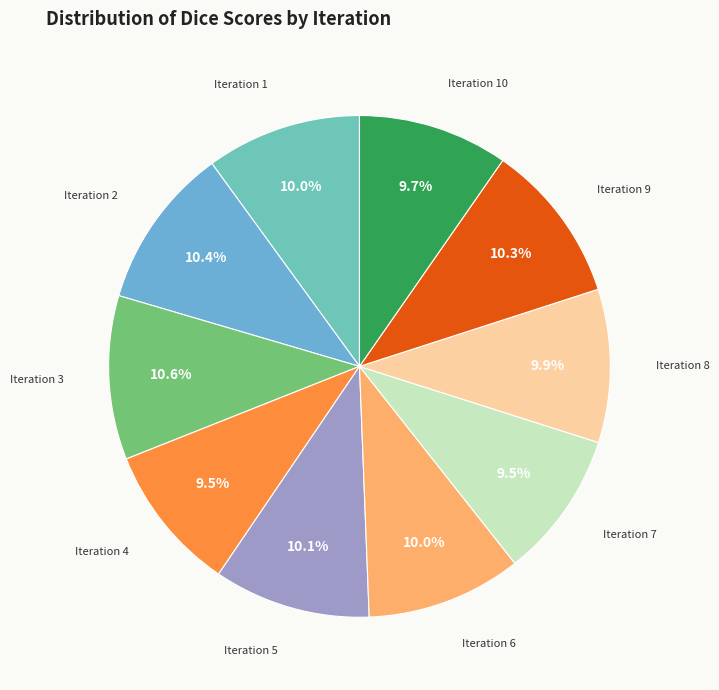

How many slices are in this pie chart?

10